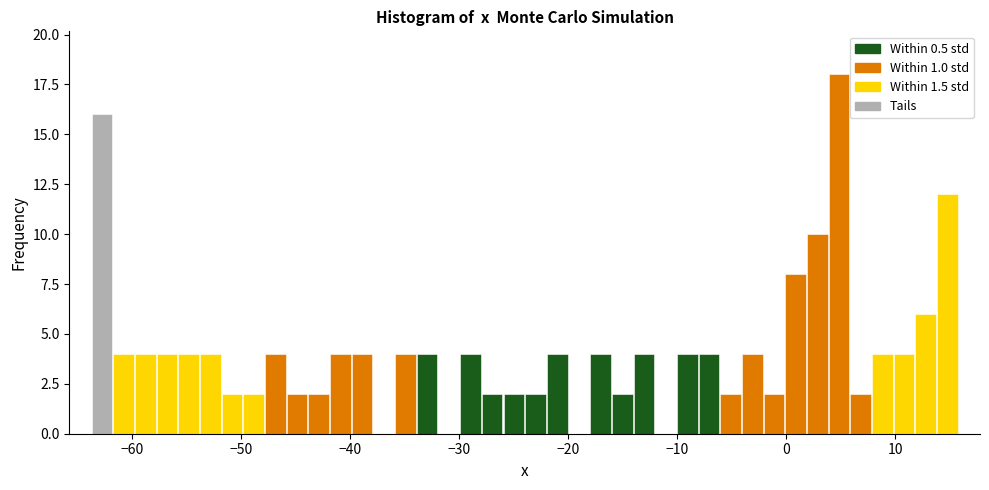

Around what value on the x-axis is the tallest bar? Give the approximate position of its centre, as read against the axis.

5